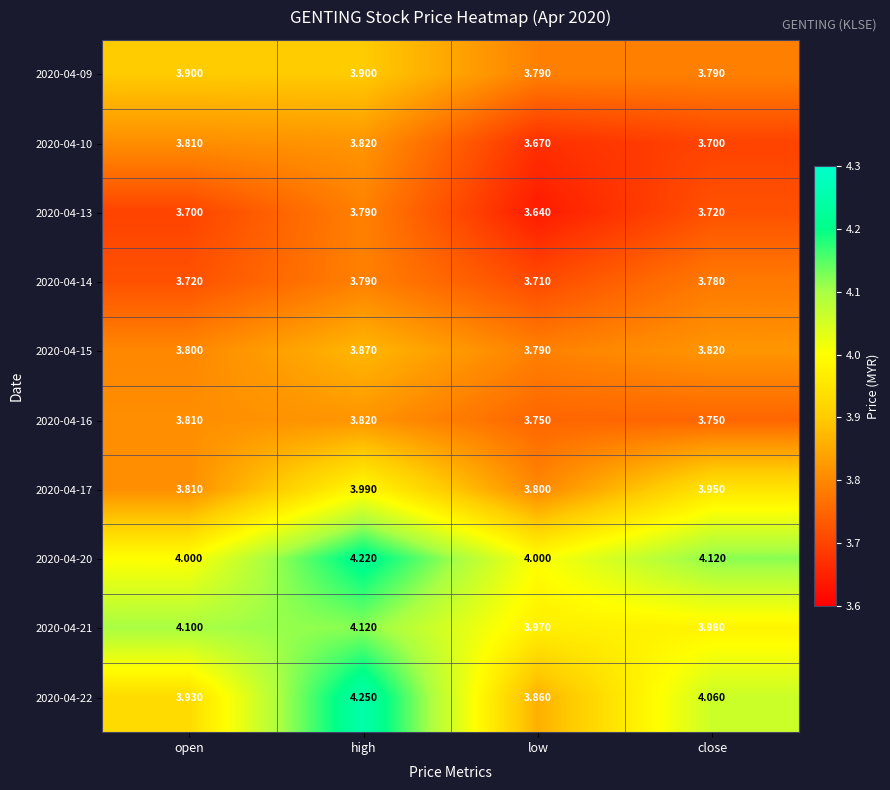

Where is 2020-04-14 nearest to the value 3?

low